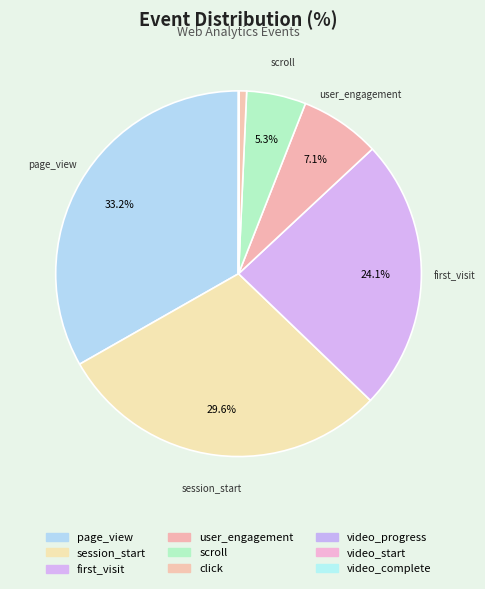

Is it true that first_visit is 24% of the pie?

True